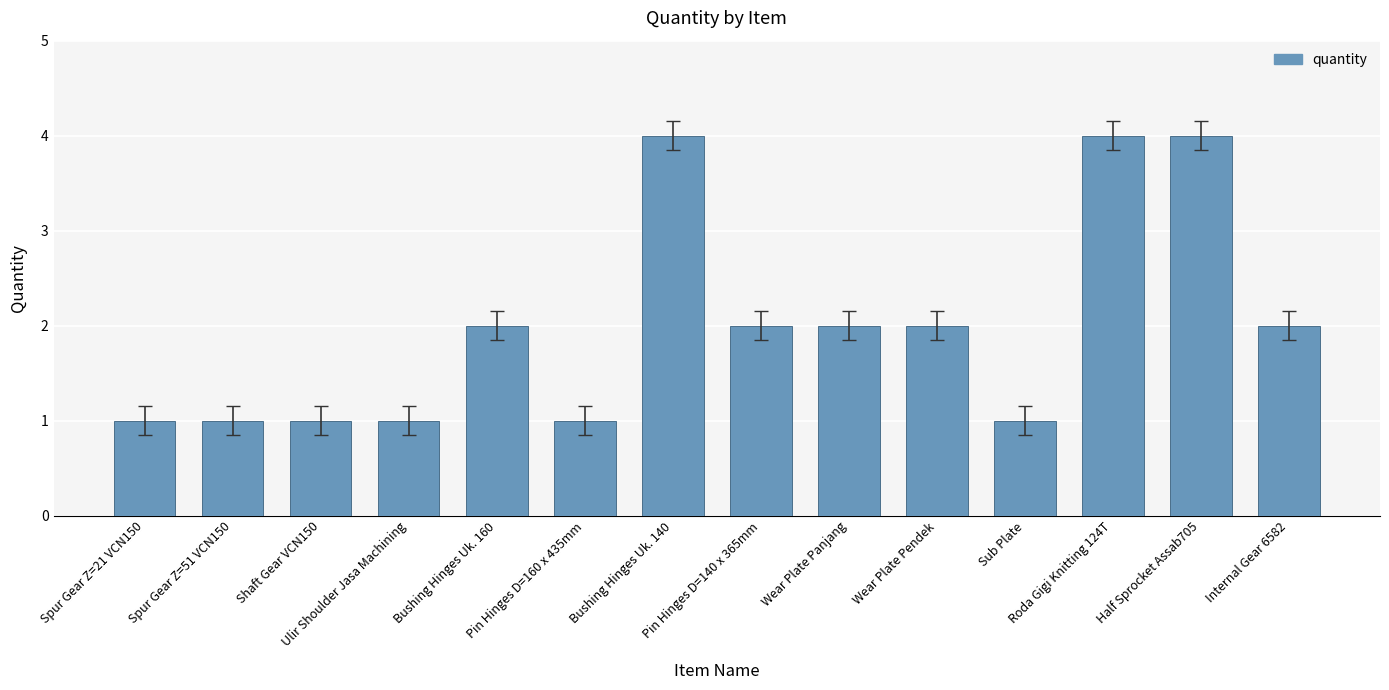

What is the average value?

2